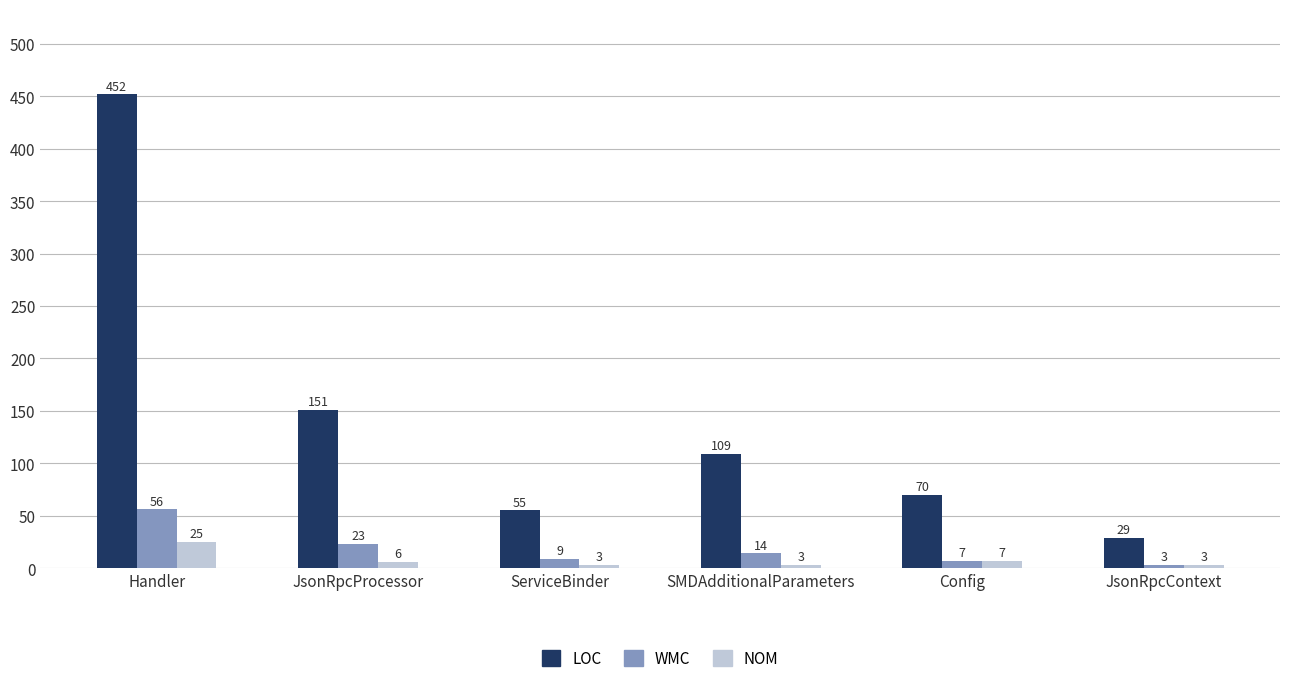

What are all the series names shown in the legend?

LOC, WMC, NOM